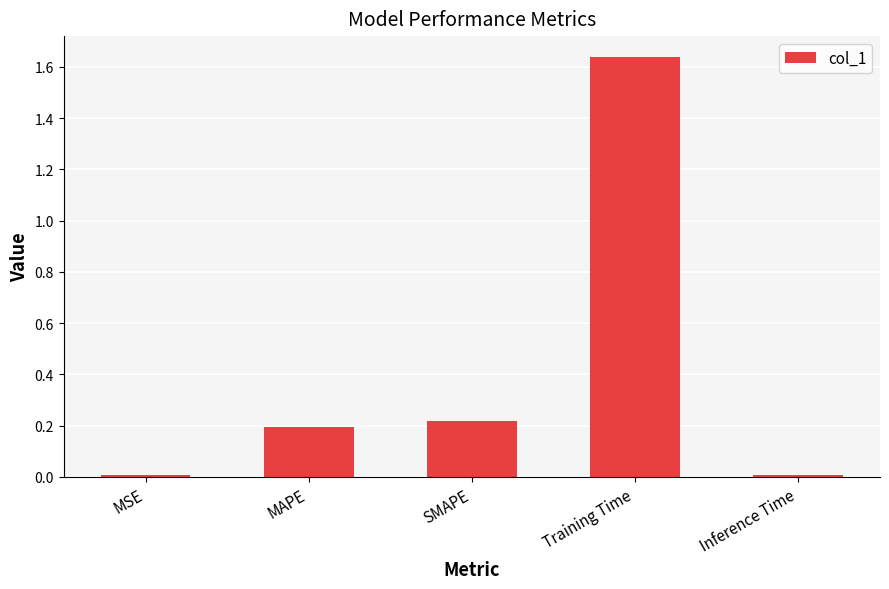

The chart shows a value of 0.0 at Inference Time. True or false?

True